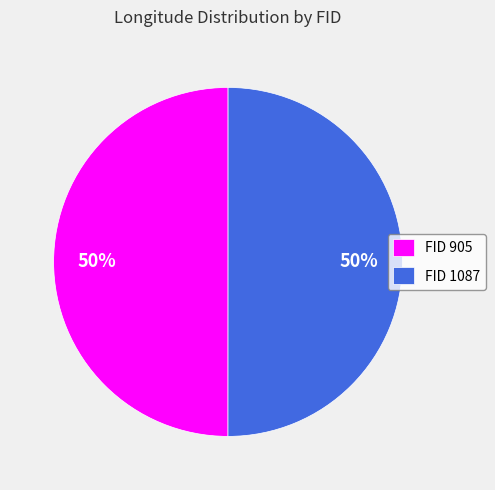

Do FID 1087 and FID 905 together represent more than half of the pie?

Yes